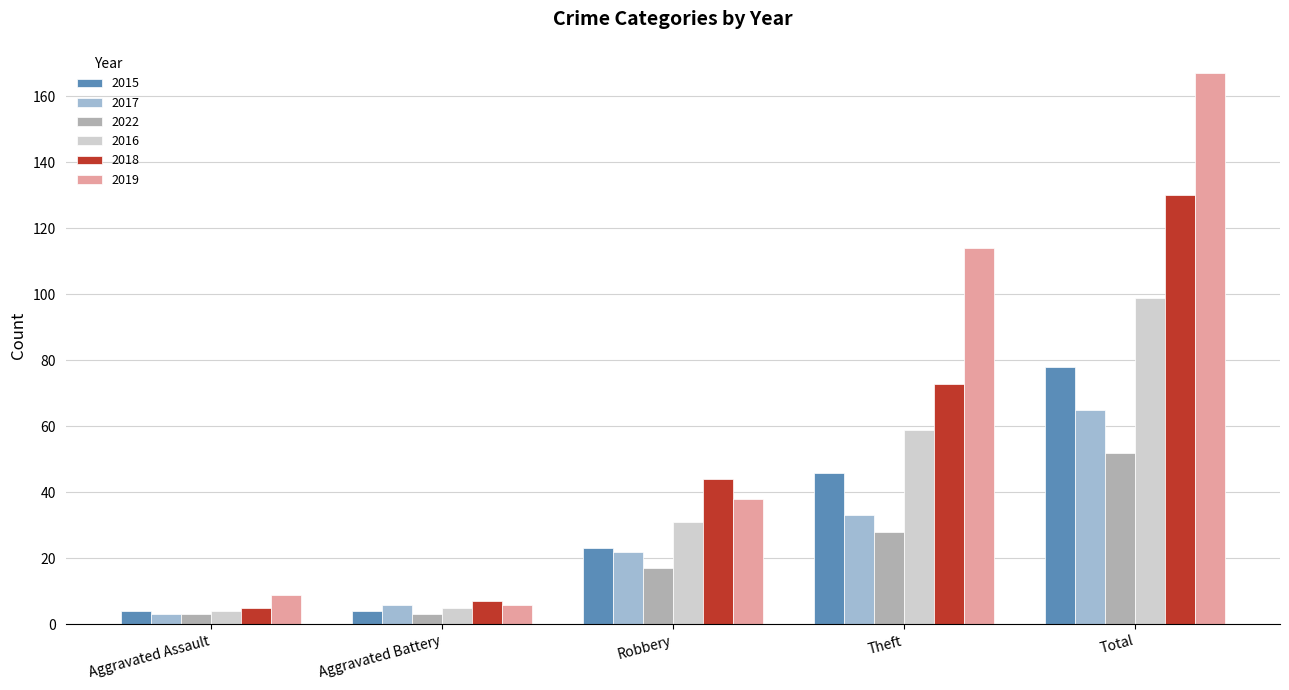

Count the number of categories in the chart.

5